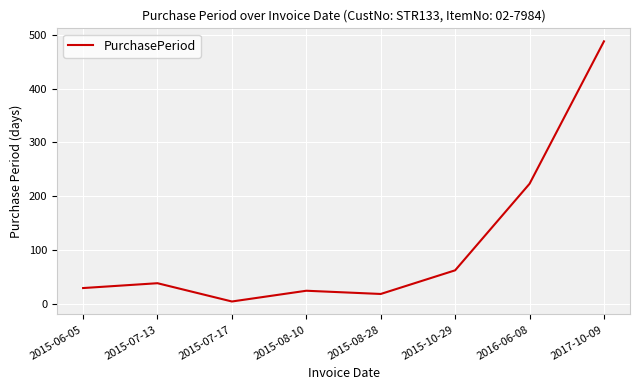

At which category does the chart reach its peak across all series?

2017-10-09